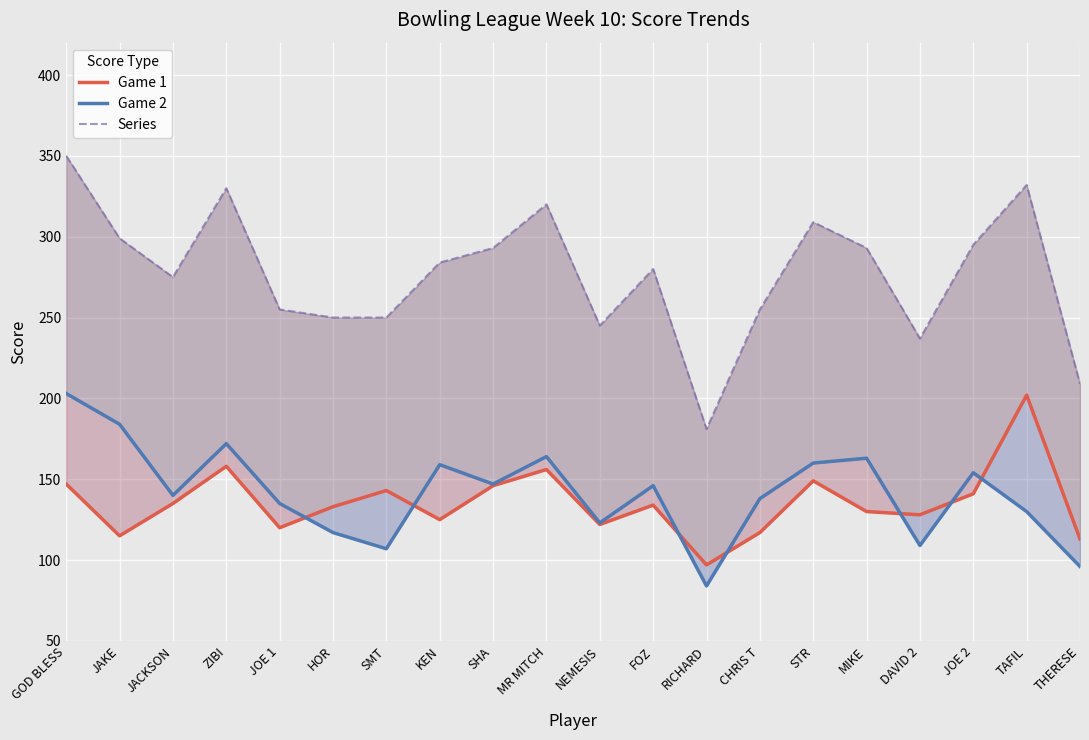

Which has a higher value, DAVID 2 or JAKE?

DAVID 2